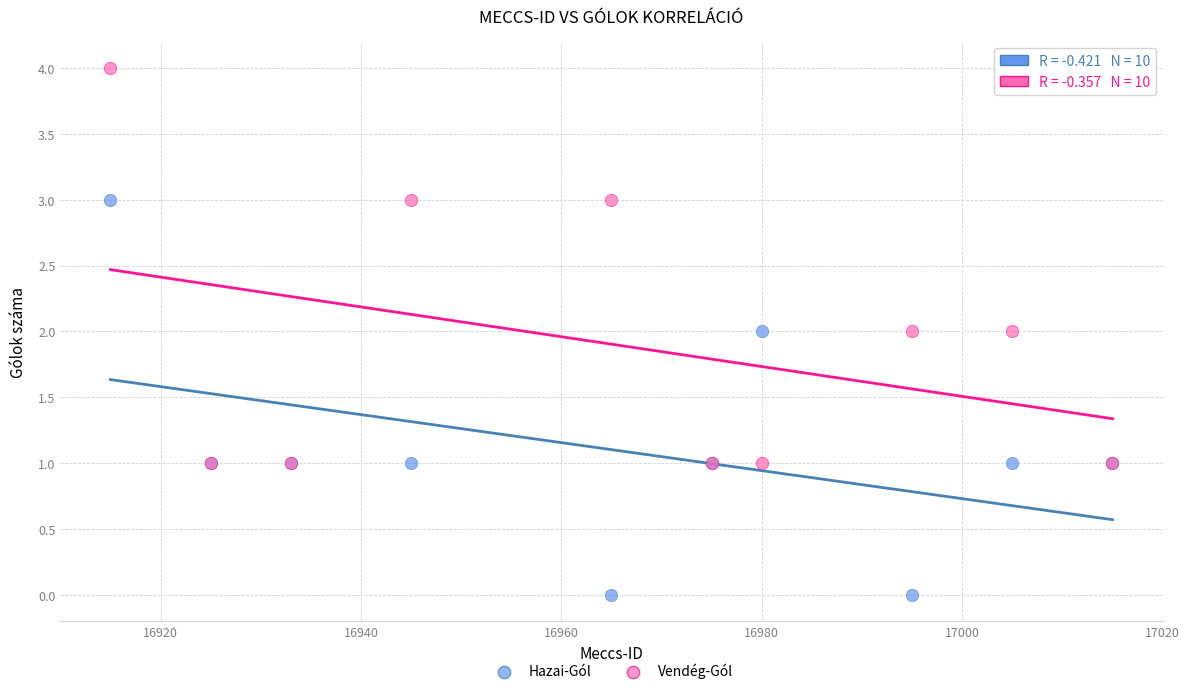

Which series reaches the minimum Y coordinate?

Hazai-Gól